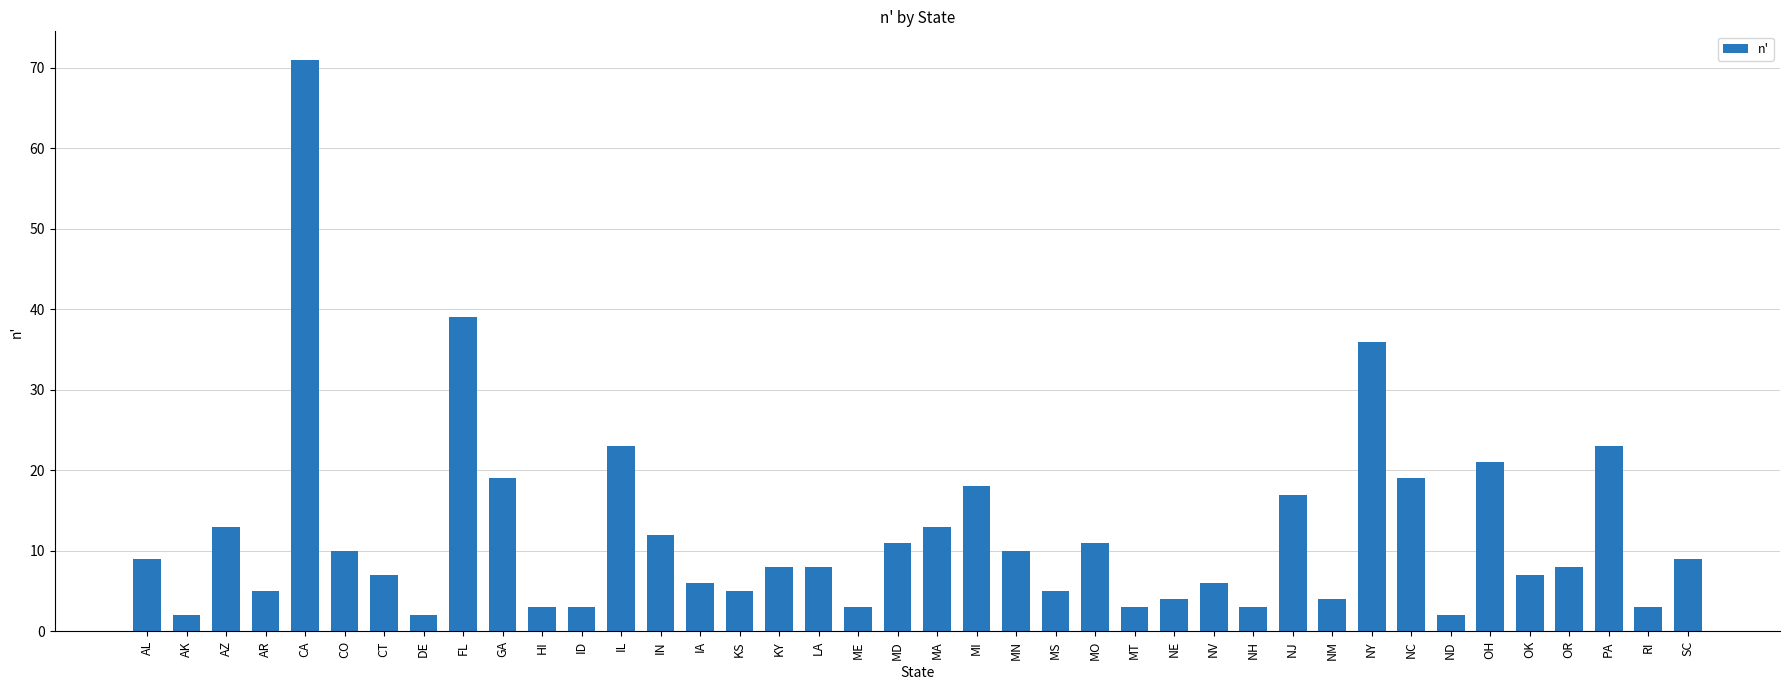

How many bars are there in total?

40